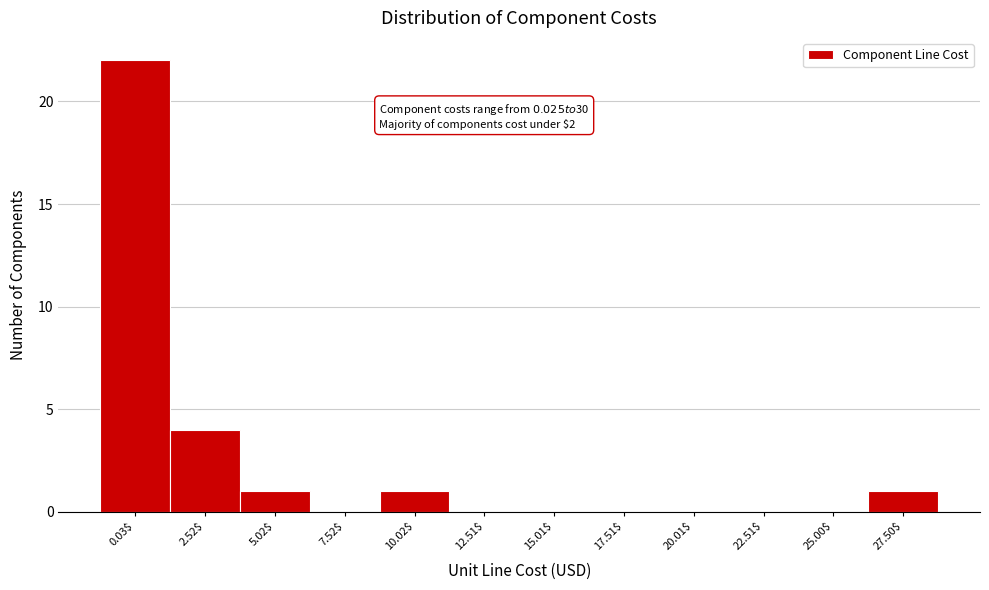

Where is the data nearest to the value 11?

2.52$